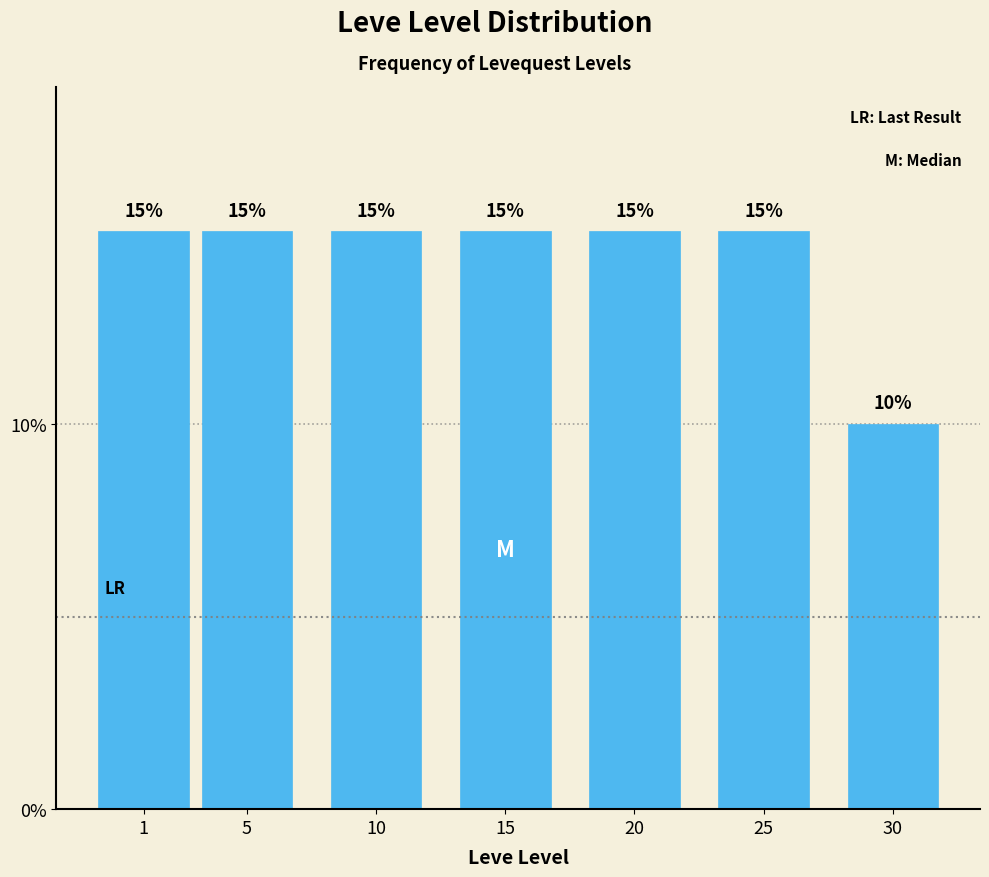

Reading left to right, what are all the values shown in this chart?

15	15	15	15	15	15	10